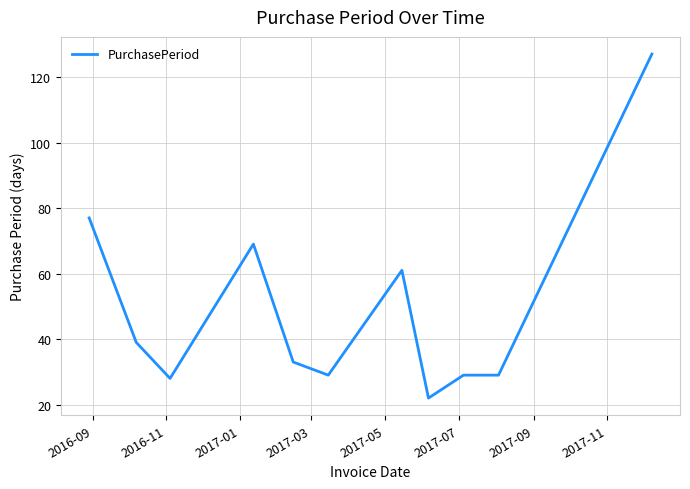

What is the difference between the maximum and minimum values?

105